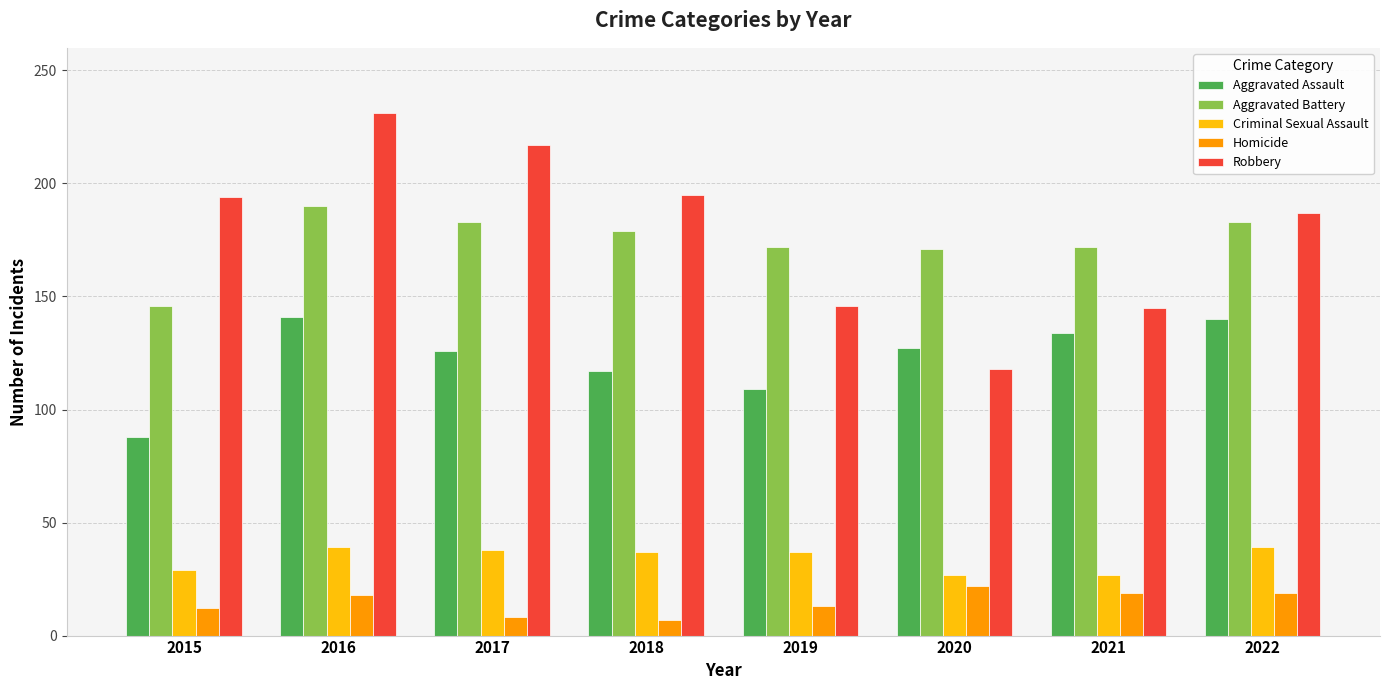

Is the value of Aggravated Battery at 2021 greater than the value of Criminal Sexual Assault at 2018?

Yes